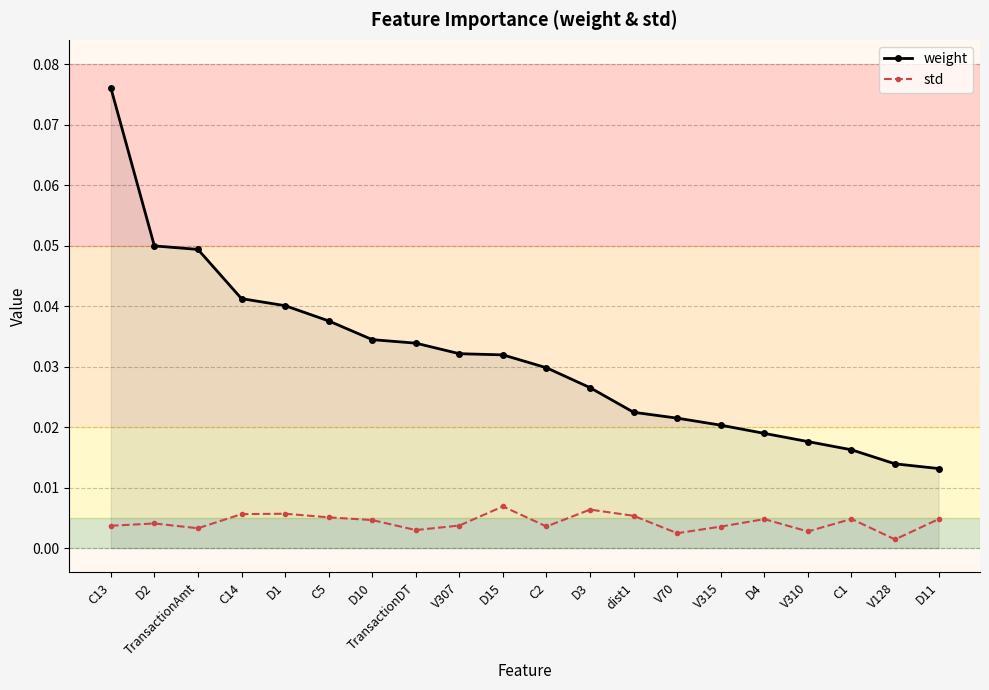

What is the label of the 12th point from the right?

V307